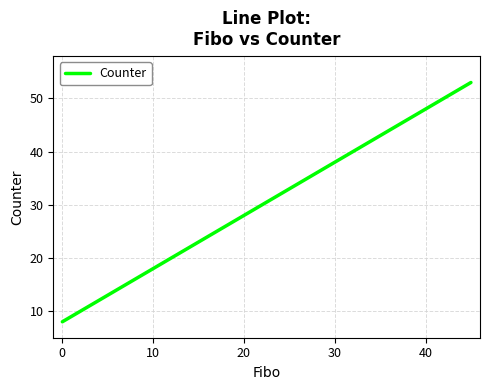

What is the difference between the maximum and minimum values?

45